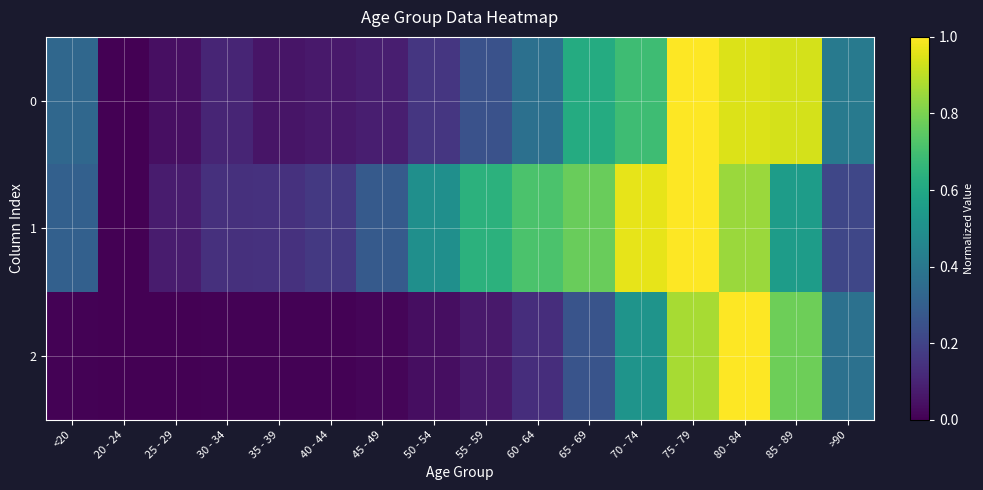

Which label corresponds to the smallest value in the chart?

20 - 24